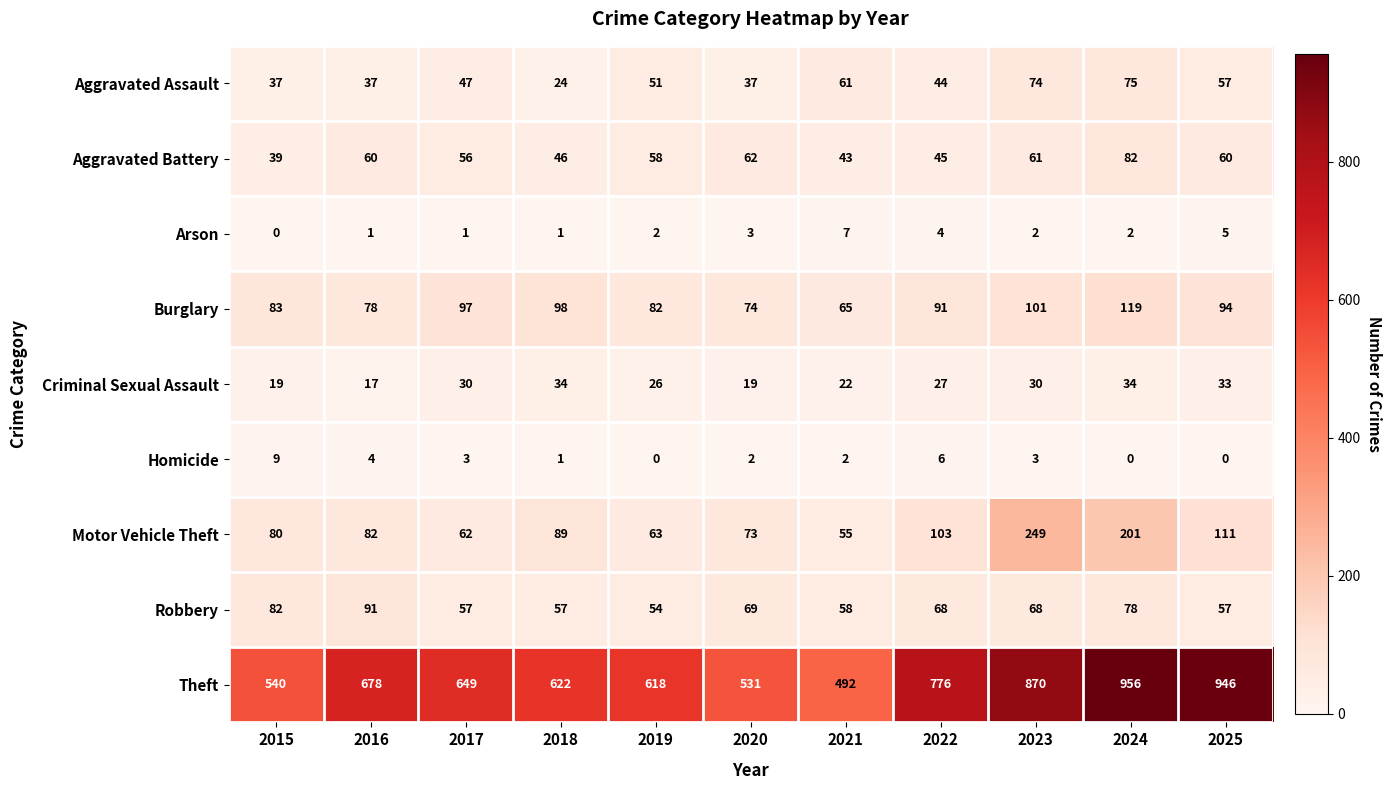

Count the number of data series in this chart.

9